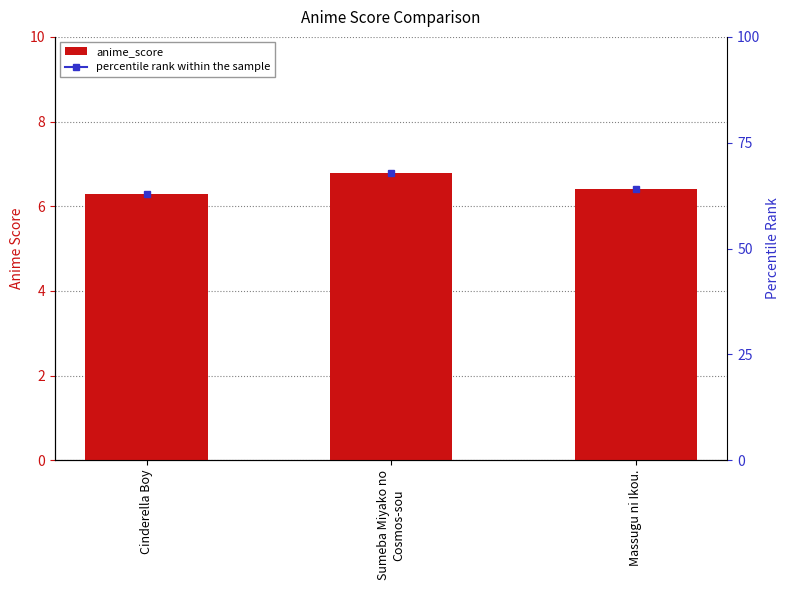

Is it true that the value at Massugu ni Ikou. is 6.4?

True